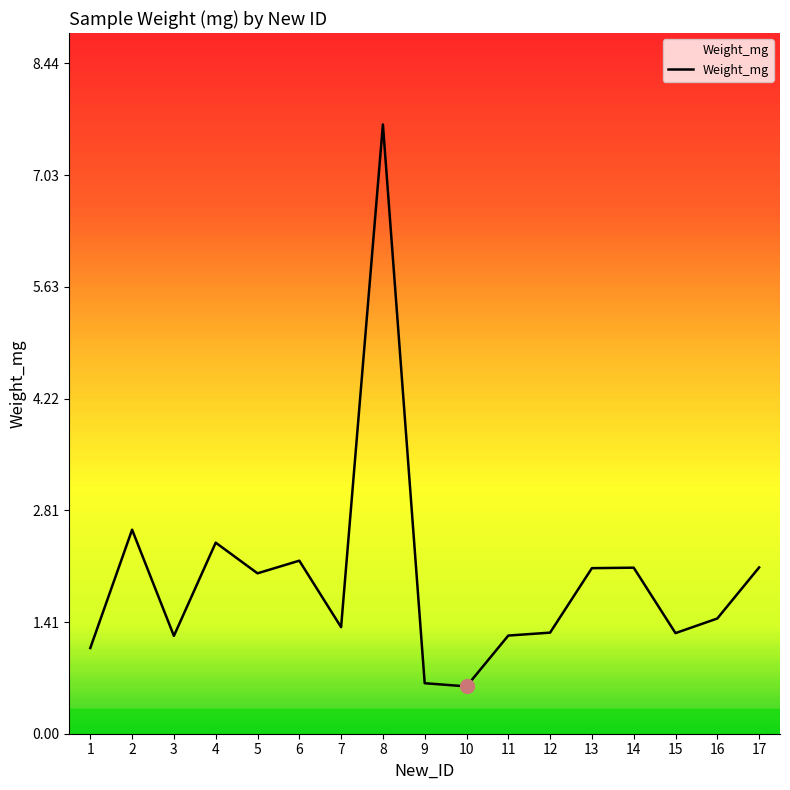

Which has a higher value, 5 or 2?

2